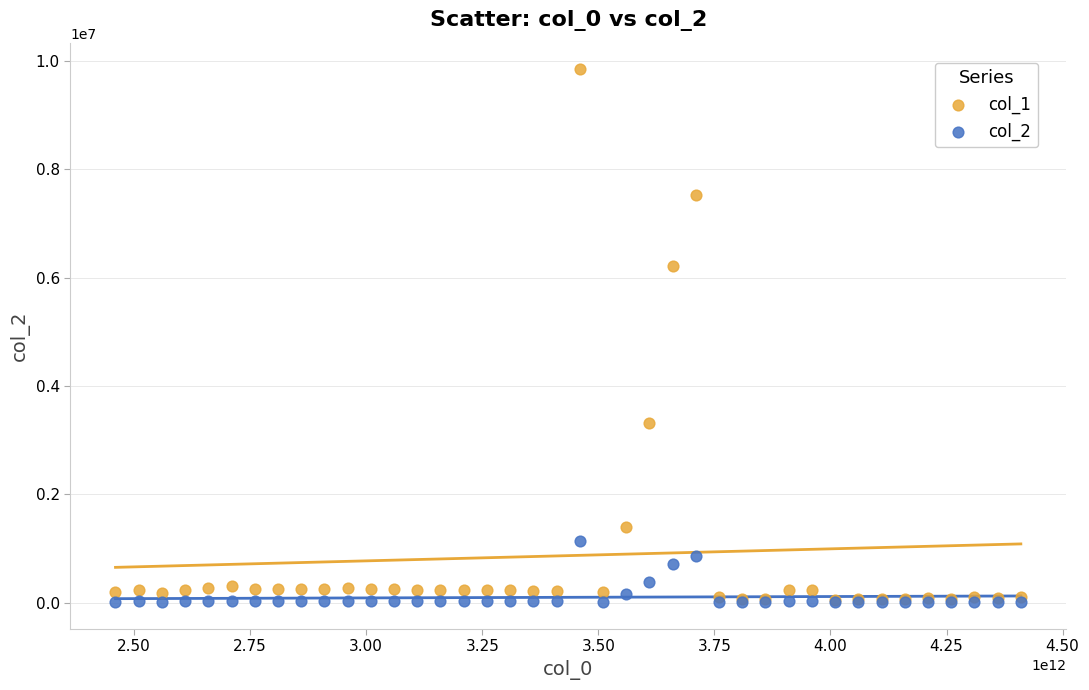

Across all series, what Y value is closest to 4925044?

6222339.1